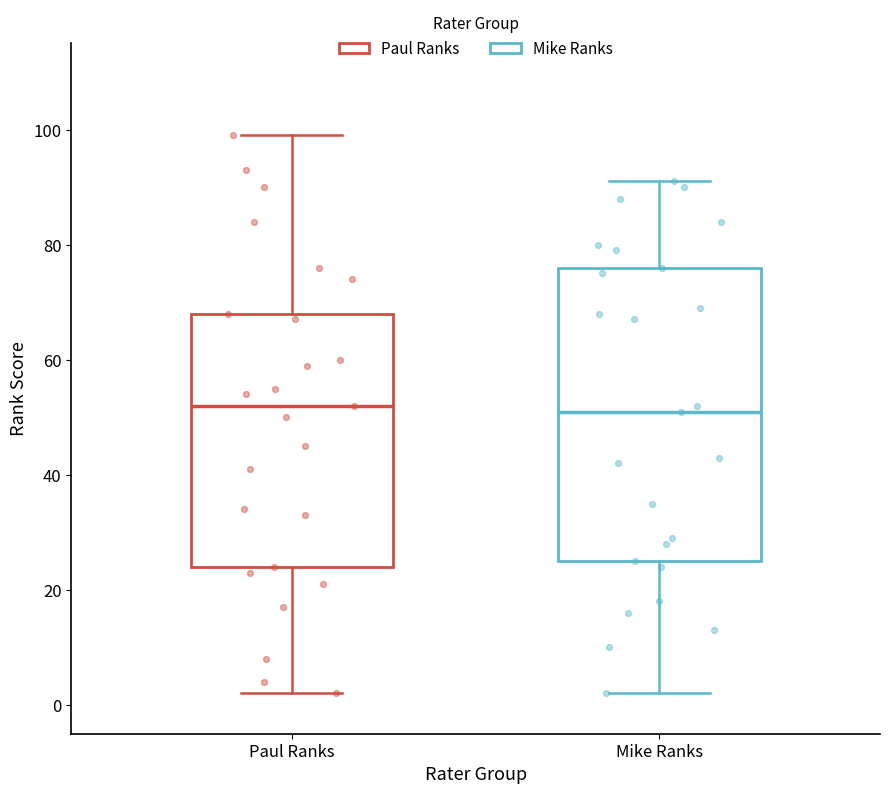

Comparing the boxes themselves (not the whiskers), which one is the tallest?

Mike Ranks